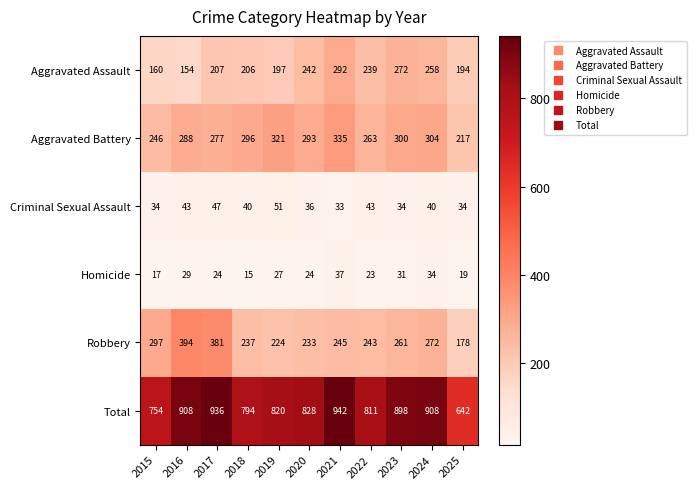

What is the difference between the maximum and minimum values in the Criminal Sexual Assault series?

18